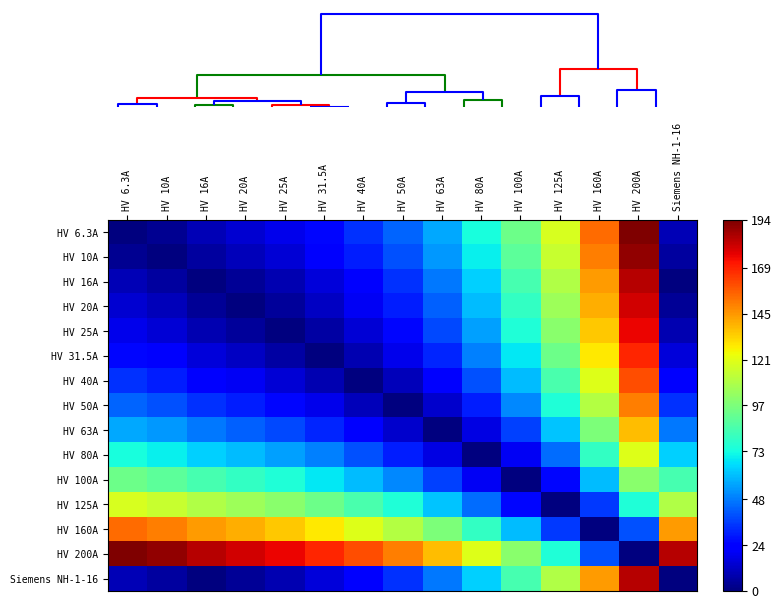

Reading left to right, list all the values displayed in this chart.

HV 6.3A: HV 6.3A=0.0	HV 10A=3.7	HV 16A=9.7	HV 20A=13.7	HV 25A=18.7	HV 31.5A=25.2	HV 40A=33.7	HV 50A=43.7	HV 63A=56.7	HV 80A=73.7	HV 100A=93.7	HV 125A=118.7	HV 160A=153.7	HV 200A=193.7	Siemens NH-1-16=9.7
HV 10A: HV 6.3A=3.7	HV 10A=0.0	HV 16A=6.0	HV 20A=10.0	HV 25A=15.0	HV 31.5A=21.5	HV 40A=30.0	HV 50A=40.0	HV 63A=53.0	HV 80A=70.0	HV 100A=90.0	HV 125A=115.0	HV 160A=150.0	HV 200A=190.0	Siemens NH-1-16=6.0
HV 16A: HV 6.3A=9.7	HV 10A=6.0	HV 16A=0.0	HV 20A=4.0	HV 25A=9.0	HV 31.5A=15.5	HV 40A=24.0	HV 50A=34.0	HV 63A=47.0	HV 80A=64.0	HV 100A=84.0	HV 125A=109.0	HV 160A=144.0	HV 200A=184.0	Siemens NH-1-16=0.0
HV 20A: HV 6.3A=13.7	HV 10A=10.0	HV 16A=4.0	HV 20A=0.0	HV 25A=5.0	HV 31.5A=11.5	HV 40A=20.0	HV 50A=30.0	HV 63A=43.0	HV 80A=60.0	HV 100A=80.0	HV 125A=105.0	HV 160A=140.0	HV 200A=180.0	Siemens NH-1-16=4.0
HV 25A: HV 6.3A=18.7	HV 10A=15.0	HV 16A=9.0	HV 20A=5.0	HV 25A=0.0	HV 31.5A=6.5	HV 40A=15.0	HV 50A=25.0	HV 63A=38.0	HV 80A=55.0	HV 100A=75.0	HV 125A=100.0	HV 160A=135.0	HV 200A=175.0	Siemens NH-1-16=9.0
HV 31.5A: HV 6.3A=25.2	HV 10A=21.5	HV 16A=15.5	HV 20A=11.5	HV 25A=6.5	HV 31.5A=0.0	HV 40A=8.5	HV 50A=18.5	HV 63A=31.5	HV 80A=48.5	HV 100A=68.5	HV 125A=93.5	HV 160A=128.5	HV 200A=168.5	Siemens NH-1-16=15.5
HV 40A: HV 6.3A=33.7	HV 10A=30.0	HV 16A=24.0	HV 20A=20.0	HV 25A=15.0	HV 31.5A=8.5	HV 40A=0.0	HV 50A=10.0	HV 63A=23.0	HV 80A=40.0	HV 100A=60.0	HV 125A=85.0	HV 160A=120.0	HV 200A=160.0	Siemens NH-1-16=24.0
HV 50A: HV 6.3A=43.7	HV 10A=40.0	HV 16A=34.0	HV 20A=30.0	HV 25A=25.0	HV 31.5A=18.5	HV 40A=10.0	HV 50A=0.0	HV 63A=13.0	HV 80A=30.0	HV 100A=50.0	HV 125A=75.0	HV 160A=110.0	HV 200A=150.0	Siemens NH-1-16=34.0
HV 63A: HV 6.3A=56.7	HV 10A=53.0	HV 16A=47.0	HV 20A=43.0	HV 25A=38.0	HV 31.5A=31.5	HV 40A=23.0	HV 50A=13.0	HV 63A=0.0	HV 80A=17.0	HV 100A=37.0	HV 125A=62.0	HV 160A=97.0	HV 200A=137.0	Siemens NH-1-16=47.0
HV 80A: HV 6.3A=73.7	HV 10A=70.0	HV 16A=64.0	HV 20A=60.0	HV 25A=55.0	HV 31.5A=48.5	HV 40A=40.0	HV 50A=30.0	HV 63A=17.0	HV 80A=0.0	HV 100A=20.0	HV 125A=45.0	HV 160A=80.0	HV 200A=120.0	Siemens NH-1-16=64.0
HV 100A: HV 6.3A=93.7	HV 10A=90.0	HV 16A=84.0	HV 20A=80.0	HV 25A=75.0	HV 31.5A=68.5	HV 40A=60.0	HV 50A=50.0	HV 63A=37.0	HV 80A=20.0	HV 100A=0.0	HV 125A=25.0	HV 160A=60.0	HV 200A=100.0	Siemens NH-1-16=84.0
HV 125A: HV 6.3A=118.7	HV 10A=115.0	HV 16A=109.0	HV 20A=105.0	HV 25A=100.0	HV 31.5A=93.5	HV 40A=85.0	HV 50A=75.0	HV 63A=62.0	HV 80A=45.0	HV 100A=25.0	HV 125A=0.0	HV 160A=35.0	HV 200A=75.0	Siemens NH-1-16=109.0
HV 160A: HV 6.3A=153.7	HV 10A=150.0	HV 16A=144.0	HV 20A=140.0	HV 25A=135.0	HV 31.5A=128.5	HV 40A=120.0	HV 50A=110.0	HV 63A=97.0	HV 80A=80.0	HV 100A=60.0	HV 125A=35.0	HV 160A=0.0	HV 200A=40.0	Siemens NH-1-16=144.0
HV 200A: HV 6.3A=193.7	HV 10A=190.0	HV 16A=184.0	HV 20A=180.0	HV 25A=175.0	HV 31.5A=168.5	HV 40A=160.0	HV 50A=150.0	HV 63A=137.0	HV 80A=120.0	HV 100A=100.0	HV 125A=75.0	HV 160A=40.0	HV 200A=0.0	Siemens NH-1-16=184.0
Siemens NH-1-16: HV 6.3A=9.7	HV 10A=6.0	HV 16A=0.0	HV 20A=4.0	HV 25A=9.0	HV 31.5A=15.5	HV 40A=24.0	HV 50A=34.0	HV 63A=47.0	HV 80A=64.0	HV 100A=84.0	HV 125A=109.0	HV 160A=144.0	HV 200A=184.0	Siemens NH-1-16=0.0